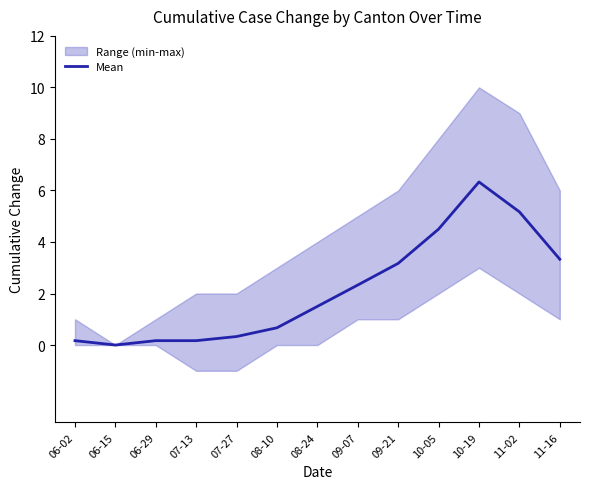

The value at 07-13 is 0.2. True or false?

True